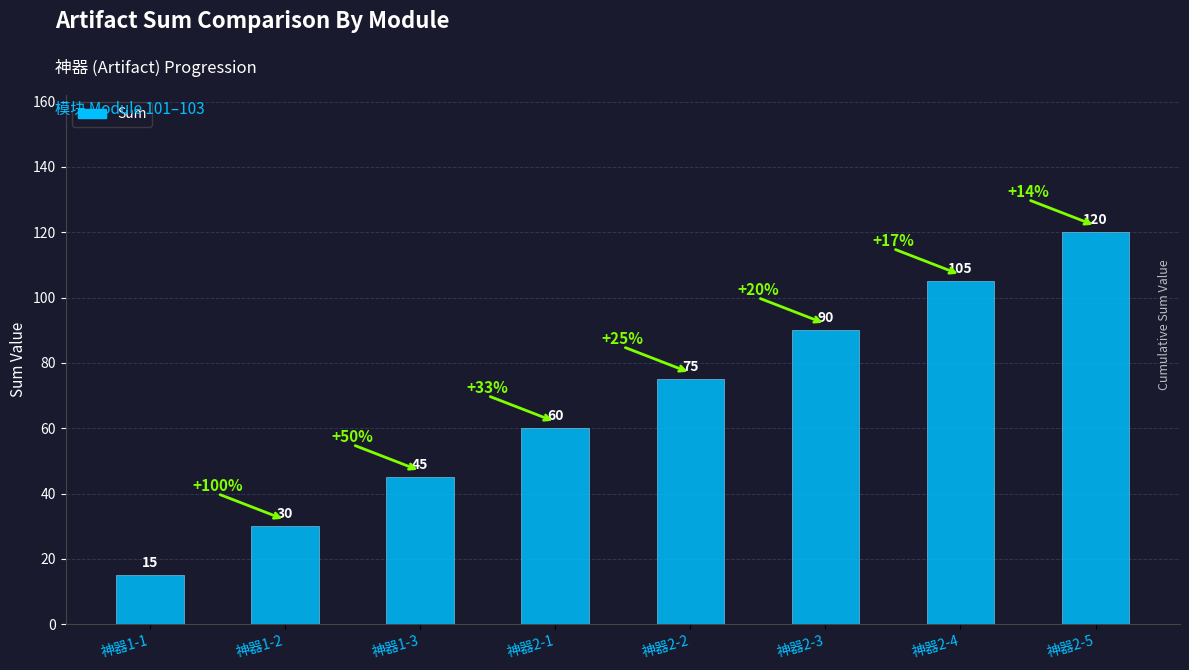

What value does the data have at 神器2-5, to the nearest 5?

120